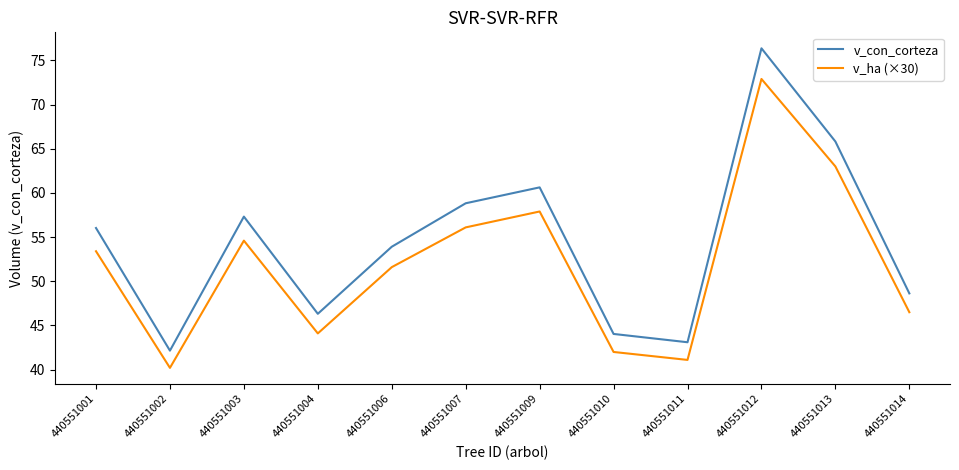

The v_con_corteza series shows 56.0 at 440551001. True or false?

True